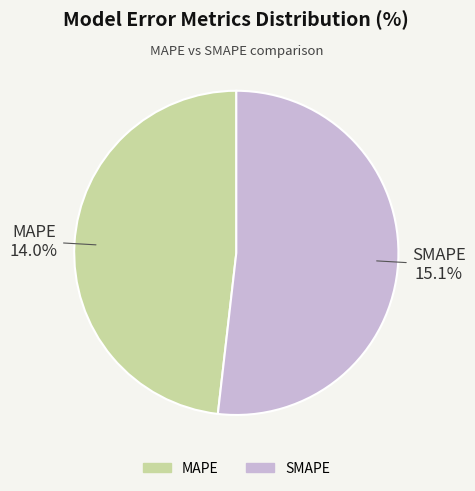

What is the change in value from MAPE to SMAPE?

+1.1